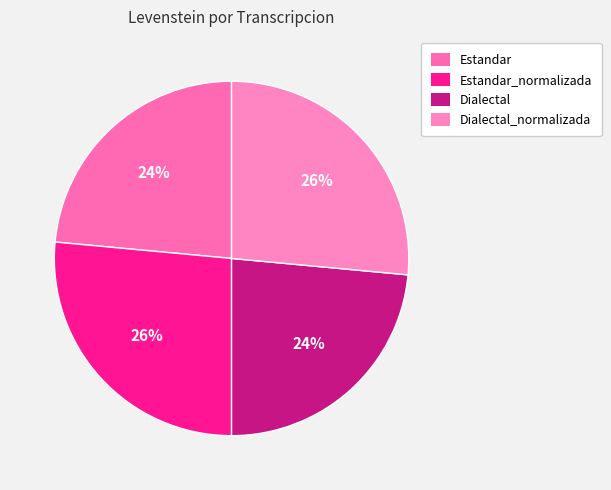

How many segments does this pie chart have?

4